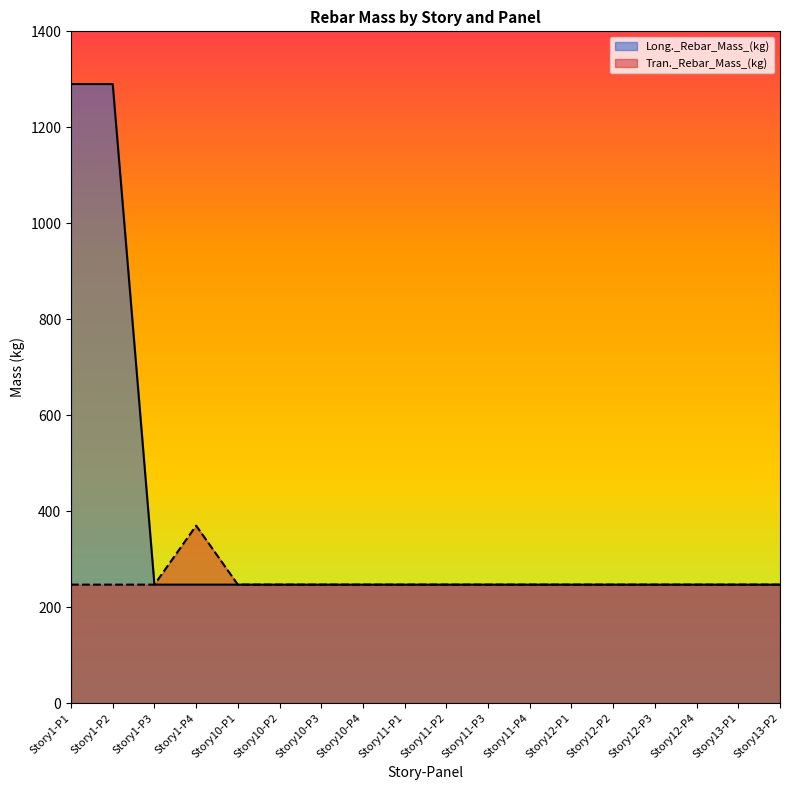

Where is the first local maximum for Tran._Rebar_Mass_(kg)?

Story1-P4